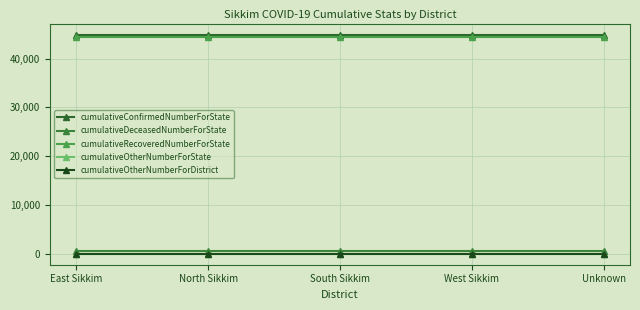

What is the maximum value shown in the chart?

44932